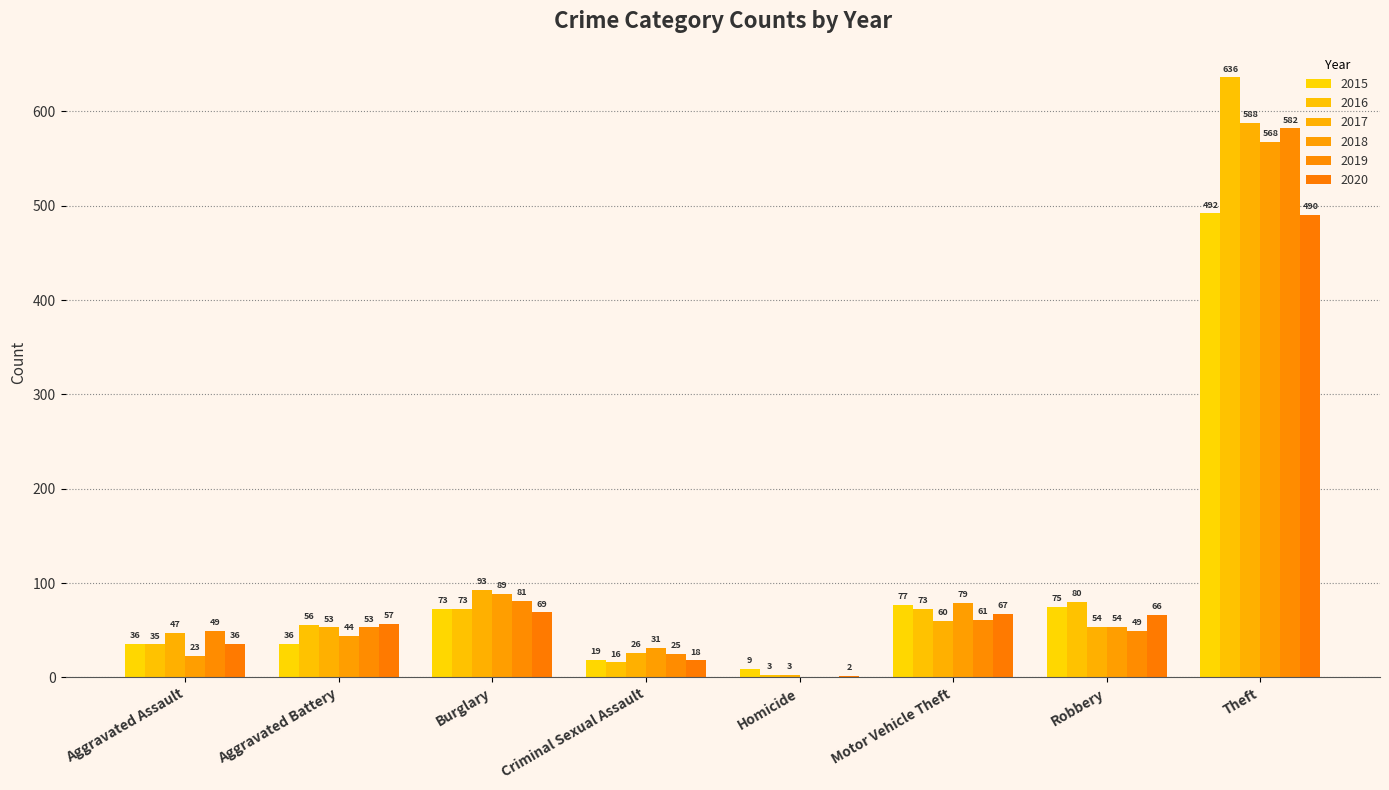

List the series in order of their peak value, highest first.

2016, 2017, 2019, 2018, 2015, 2020